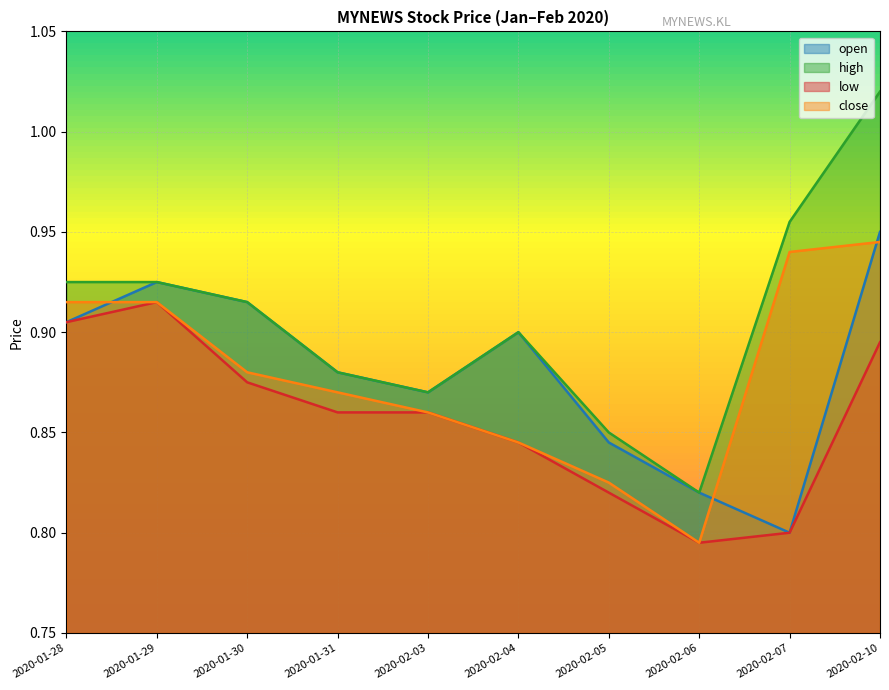

True or false: open has a value of 0.9 at 2020-01-28.

True